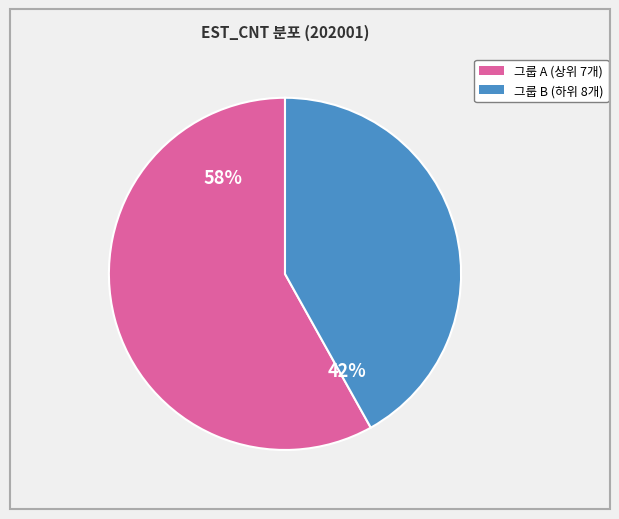

To the nearest percent, what is the average slice percentage?

50%